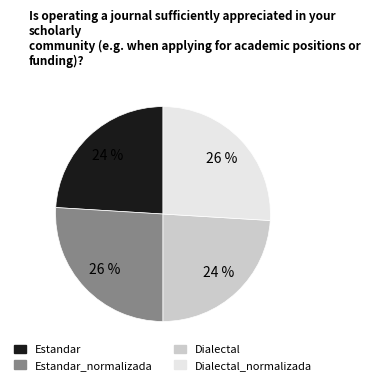

Count the number of slices in the pie.

4